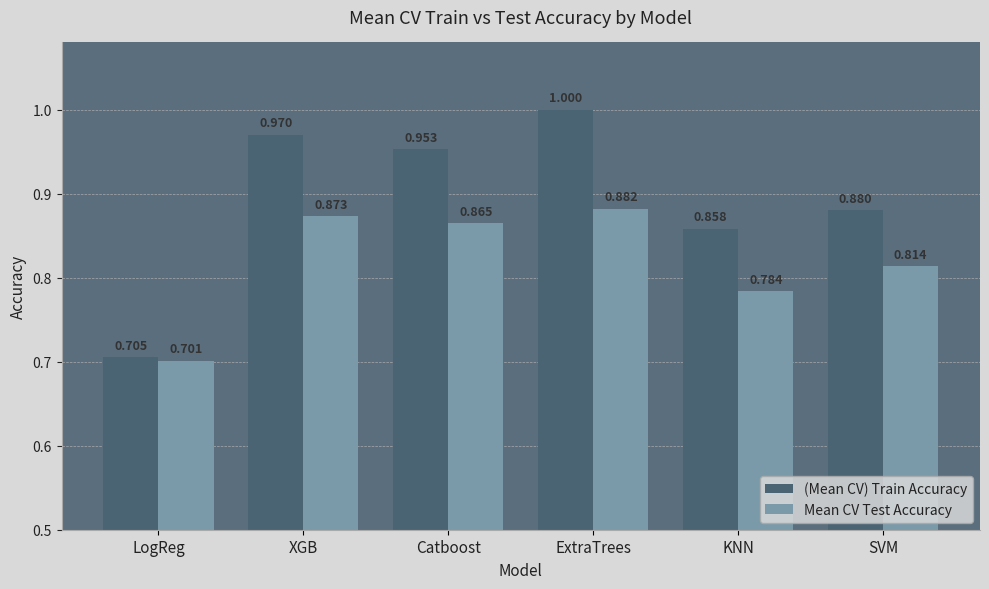

What is the maximum value shown in the chart?

1.0